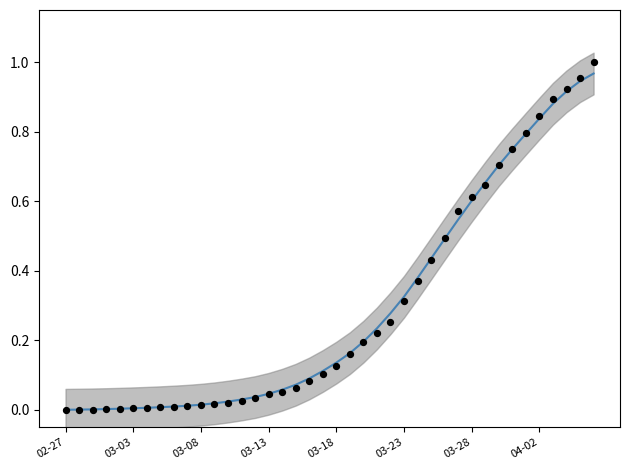

Which series contains the lowest Y value?

value